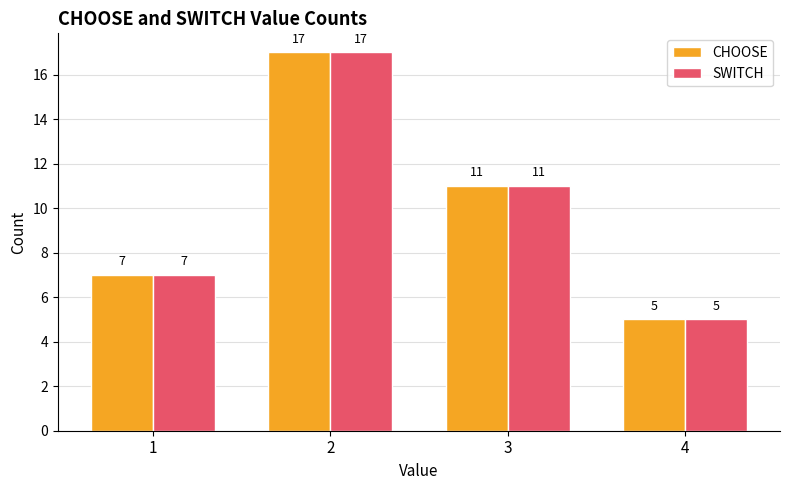

What is the difference between the second highest and second lowest values in the CHOOSE series?

4